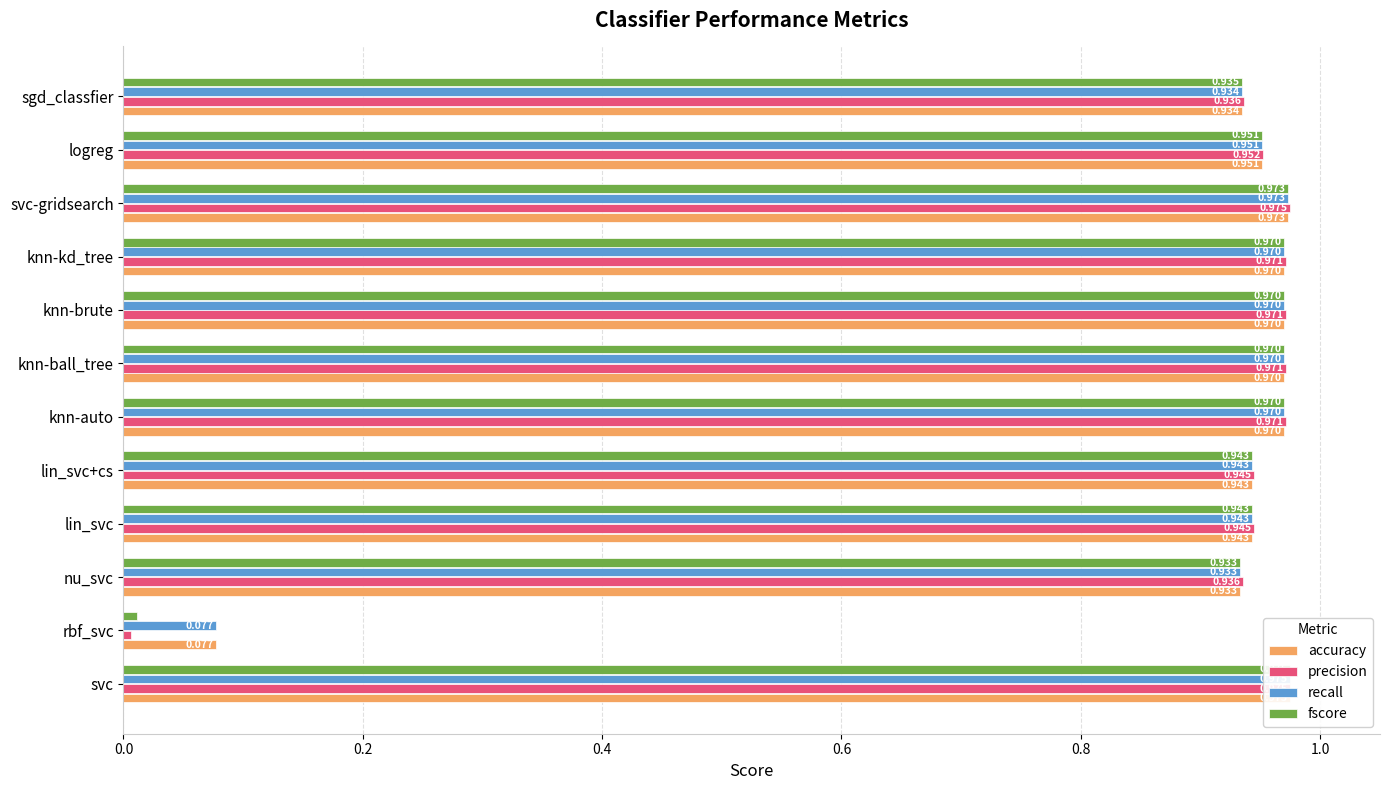

True or false: accuracy has a value of 1.0 at knn-kd_tree.

True